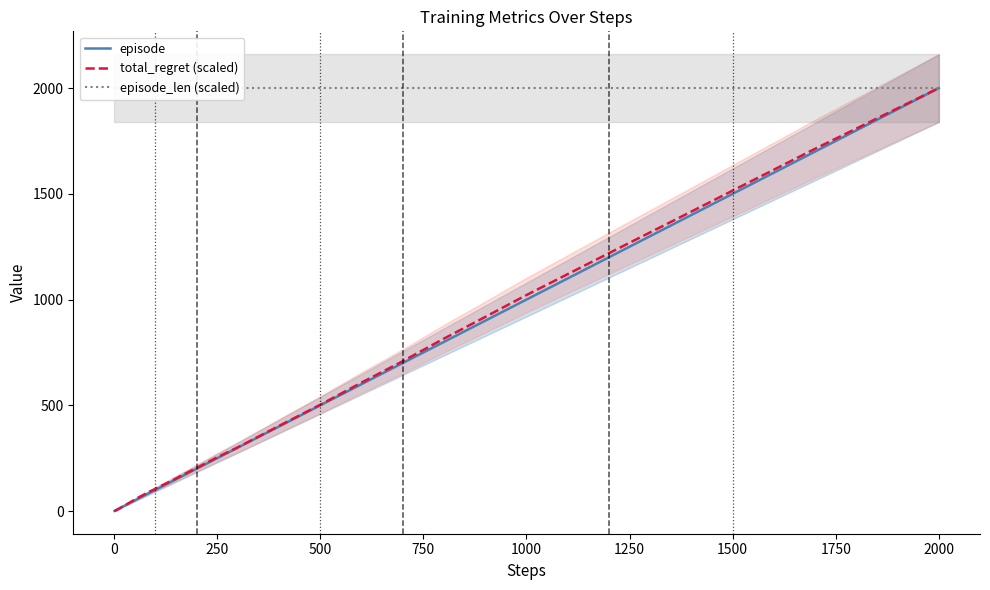

Is this an area chart (filled region under the line)?

No